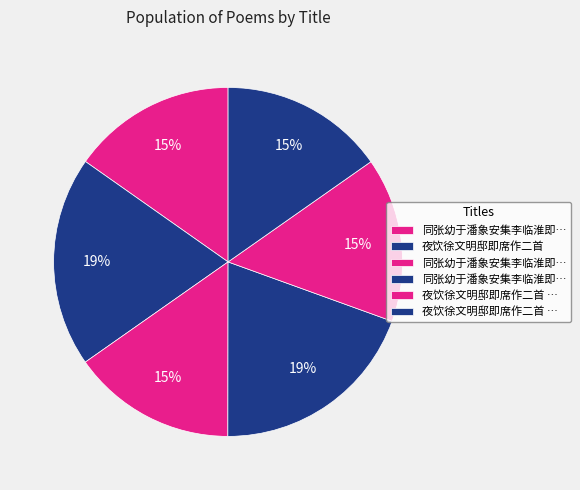

How many slices are in this pie chart?

6